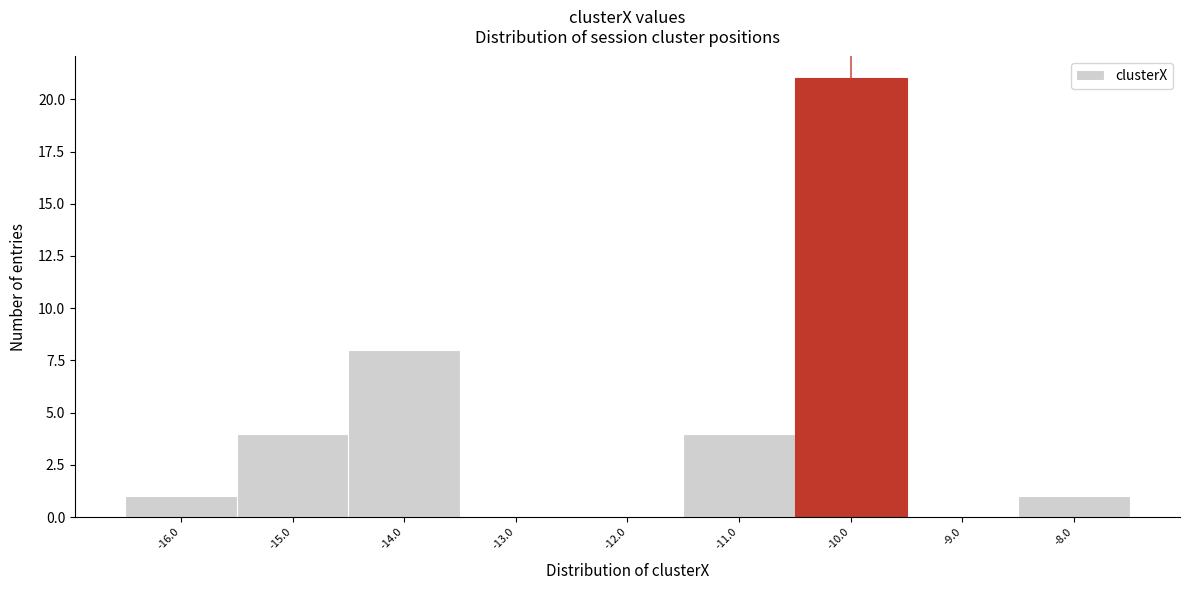

Reading left to right, what are all the values shown in this chart?

-16.0=1	-15.0=4	-14.0=8	-13.0=0	-12.0=0	-11.0=4	-10.0=21	-9.0=0	-8.0=1